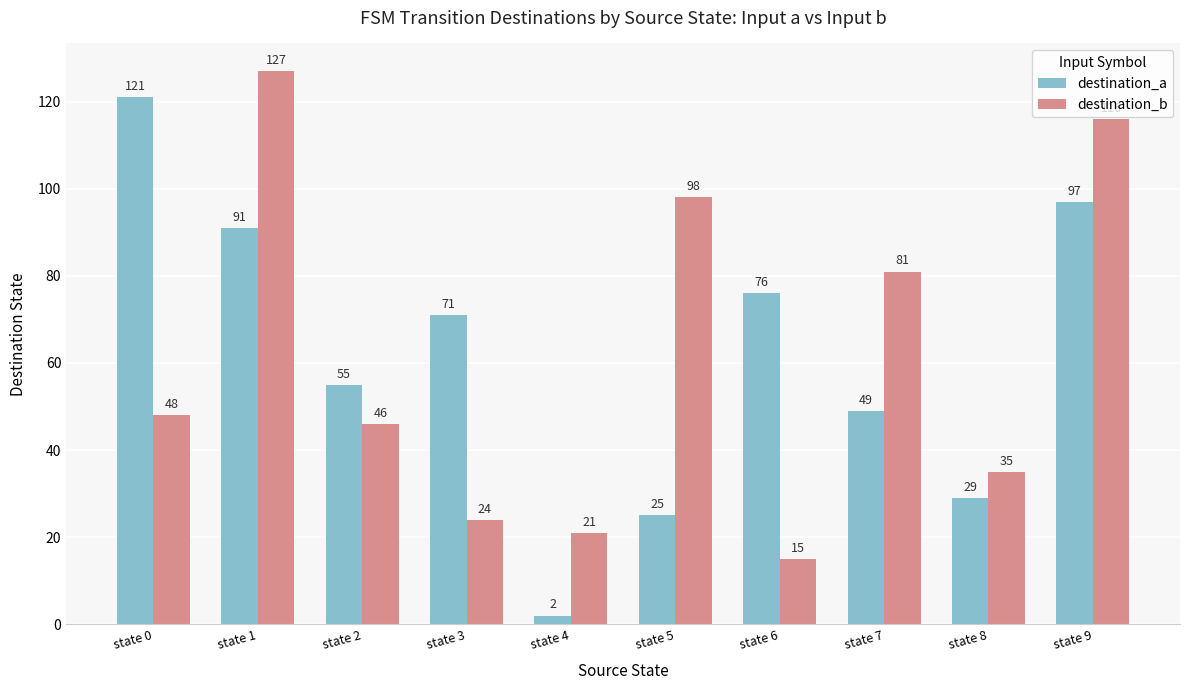

Reading left to right, list all the values displayed in this chart.

destination_a: state 0=121	state 1=91	state 2=55	state 3=71	state 4=2	state 5=25	state 6=76	state 7=49	state 8=29	state 9=97
destination_b: state 0=48	state 1=127	state 2=46	state 3=24	state 4=21	state 5=98	state 6=15	state 7=81	state 8=35	state 9=116